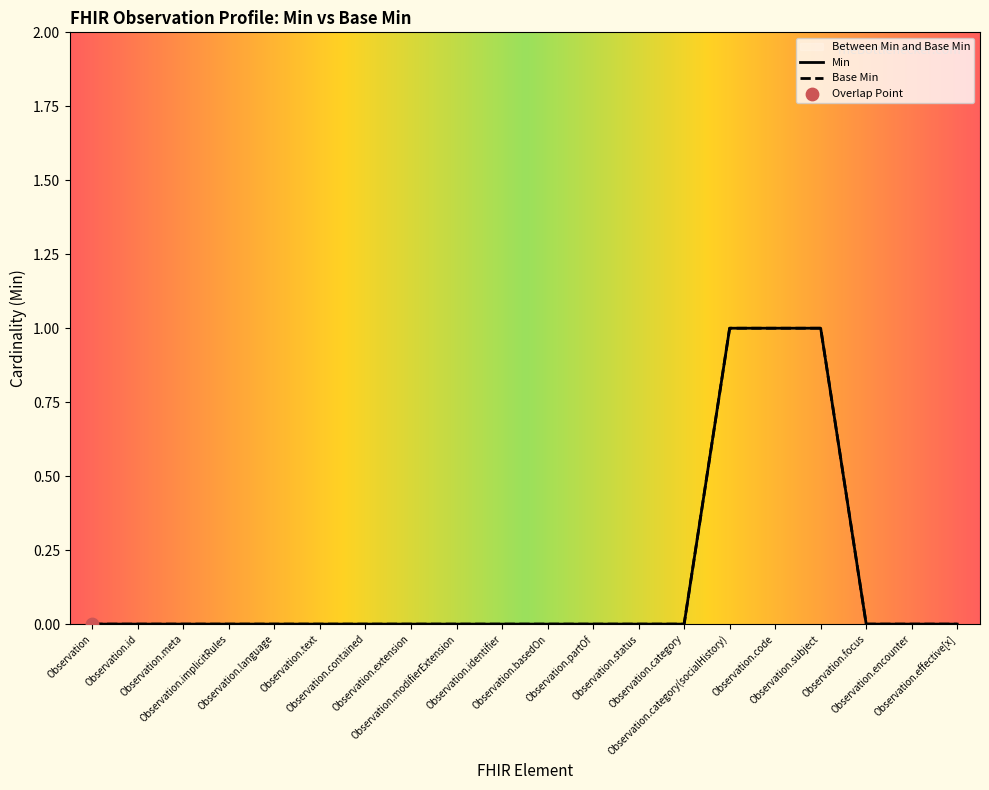

Which series has the largest total across all categories?

Min